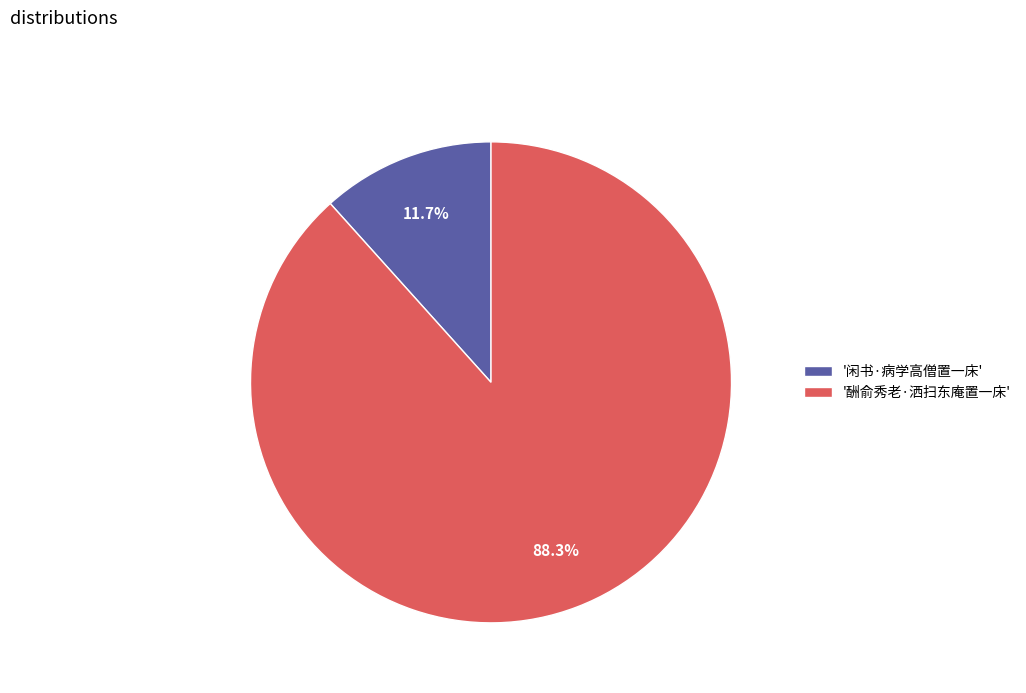

What is the smallest slice in the pie chart?

'闲书·病学高僧置一床'